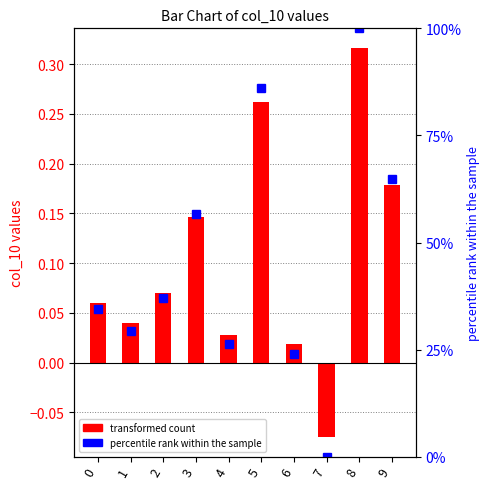

The col_10 series shows 0.3 at 8. True or false?

True